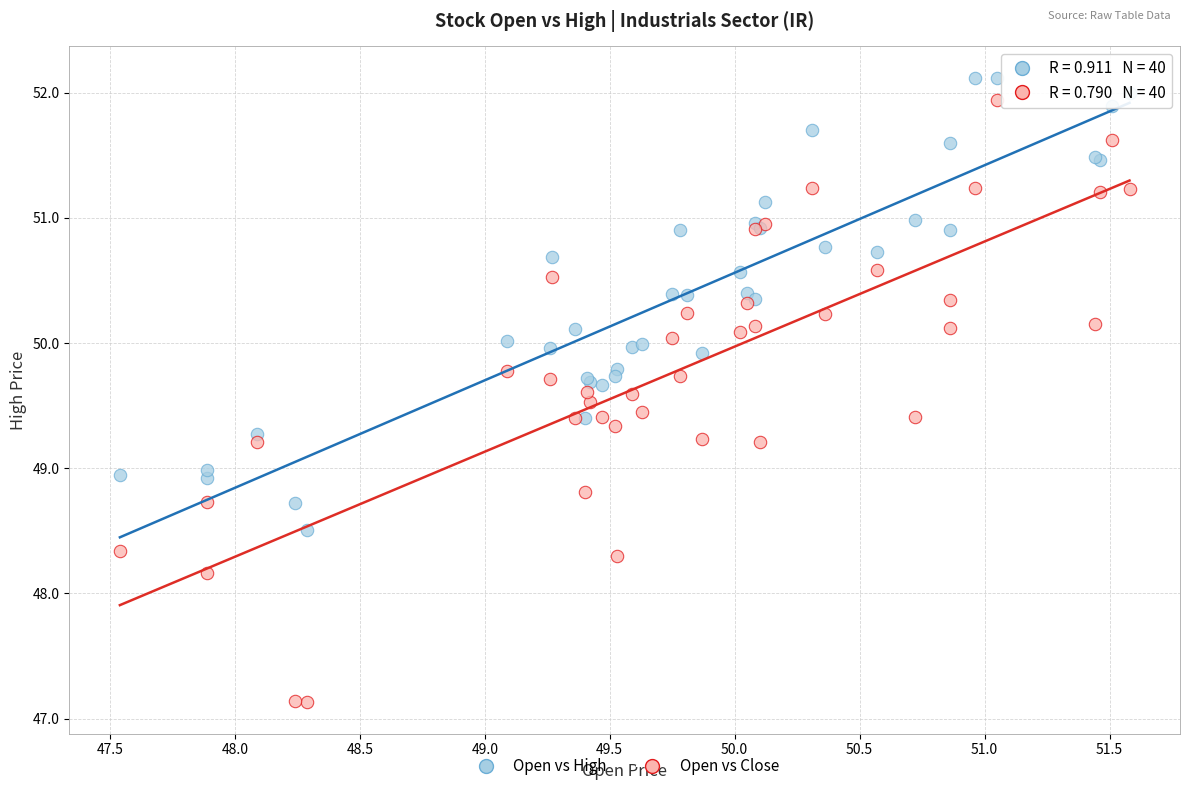

Which series contains the highest Y value?

Open vs High